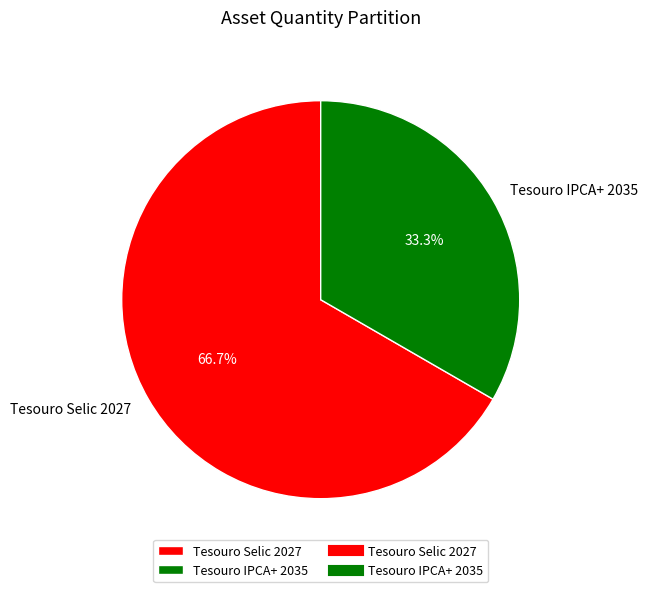

True or false: Tesouro Selic 2027 accounts for 67% of the total.

True